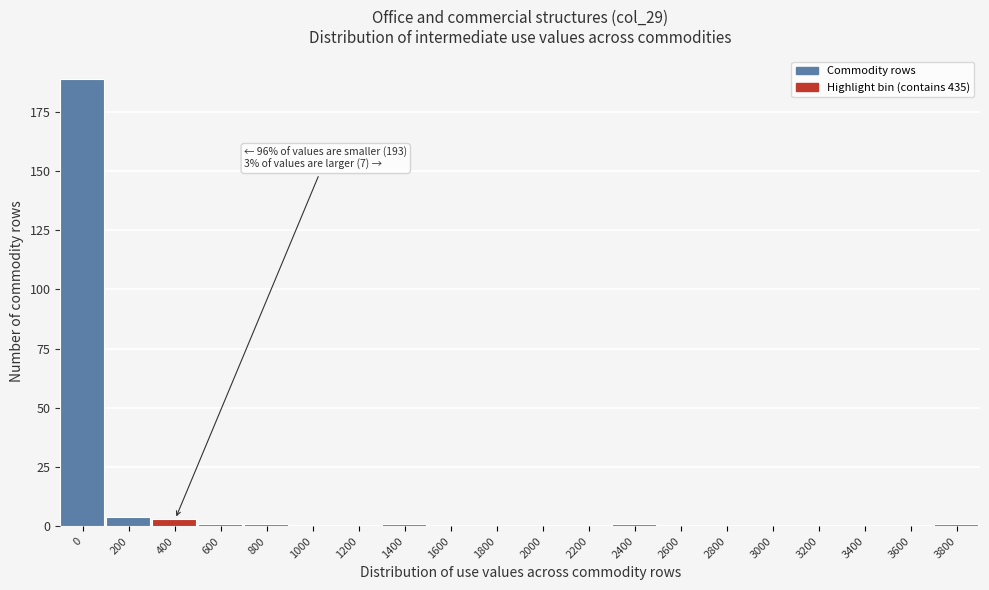

Reading right to left, transcribe all the data shown in this chart.

3800=1	3600=0	3400=0	3200=0	3000=0	2800=0	2600=0	2400=1	2200=0	2000=0	1800=0	1600=0	1400=1	1200=0	1000=0	800=1	600=1	400=3	200=4	0=189